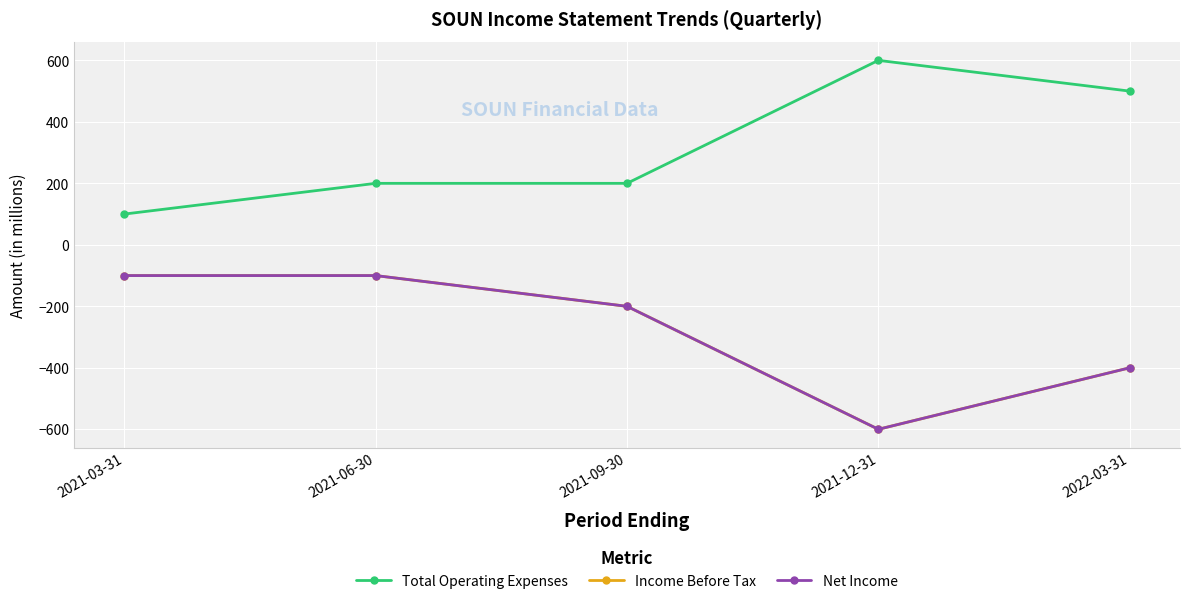

Between 2021-06-30 and 2021-09-30, which is larger?

2021-06-30